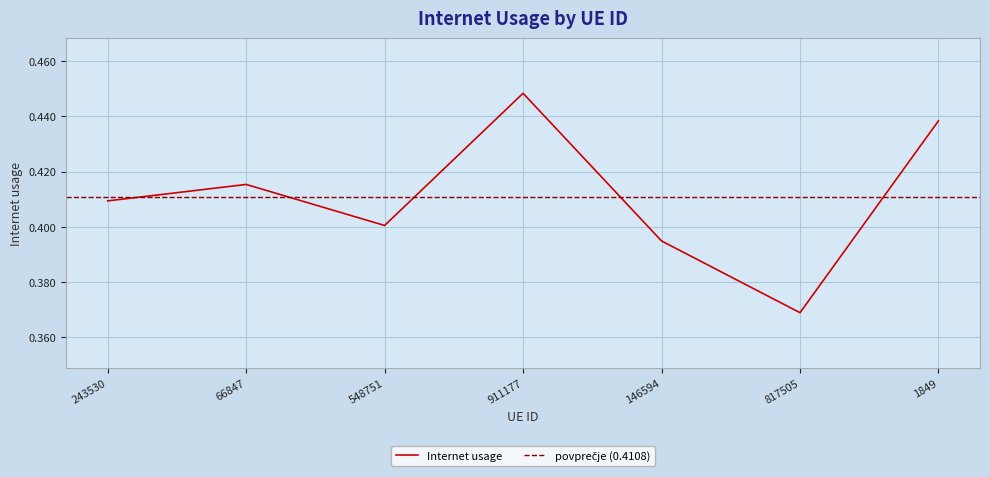

What position from the right is 817505?

2